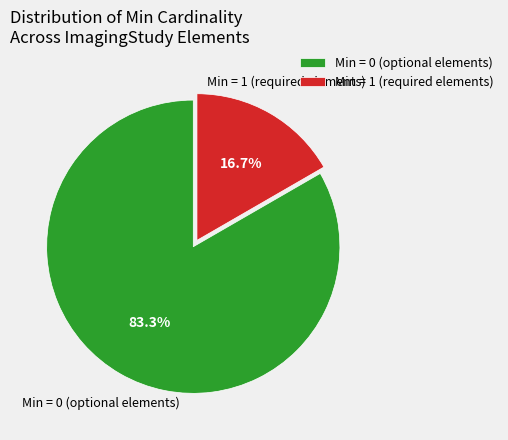

What percentage do Min = 0 (optional elements) and Min = 1 (required elements) together represent?

100.0%